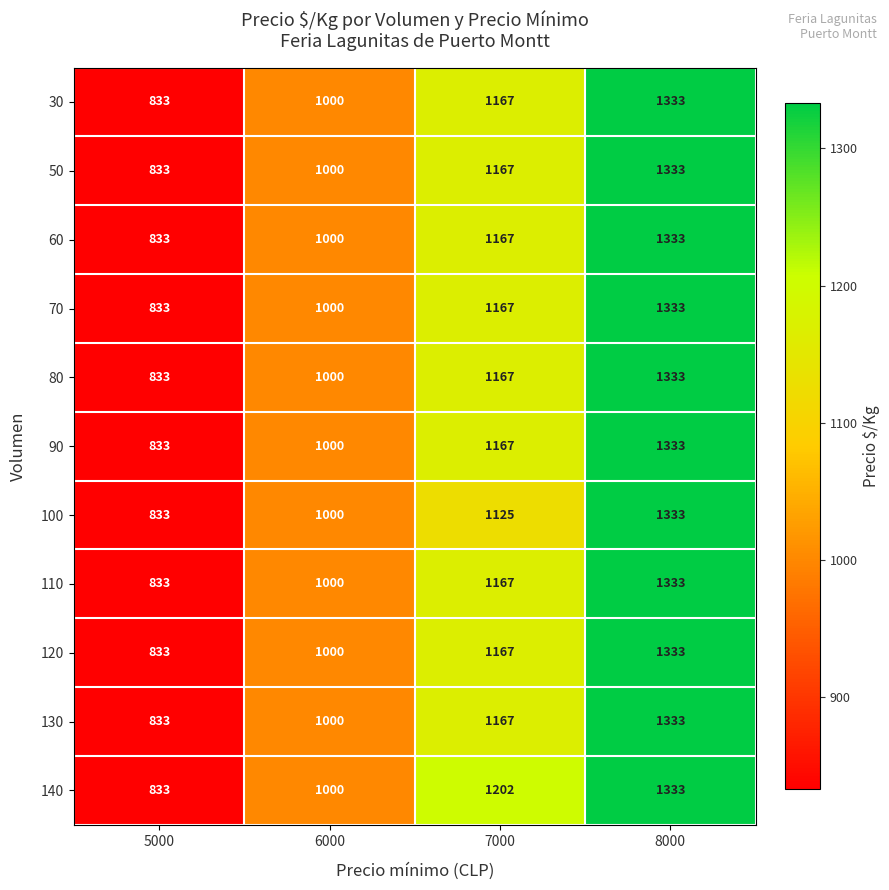

List the labels in order of 130 value, smallest first.

5000, 6000, 7000, 8000